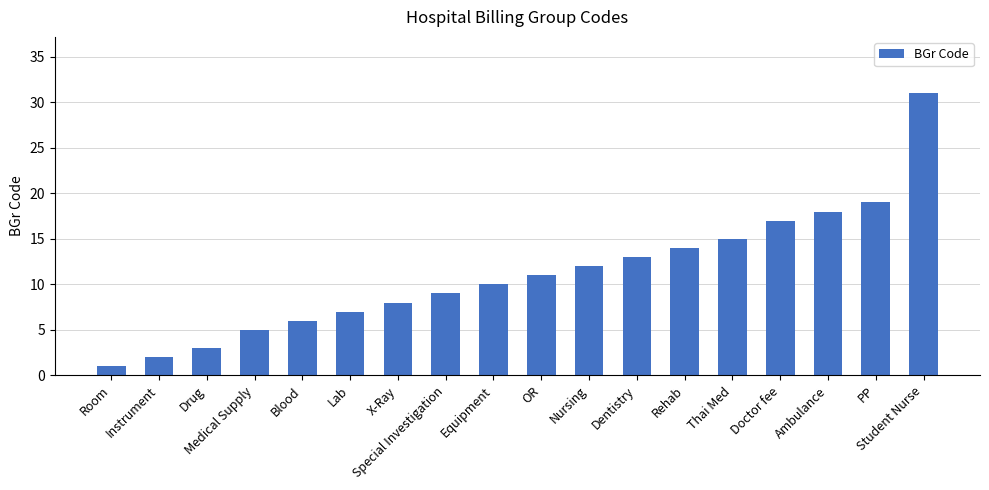

What is the sum of all values?

201